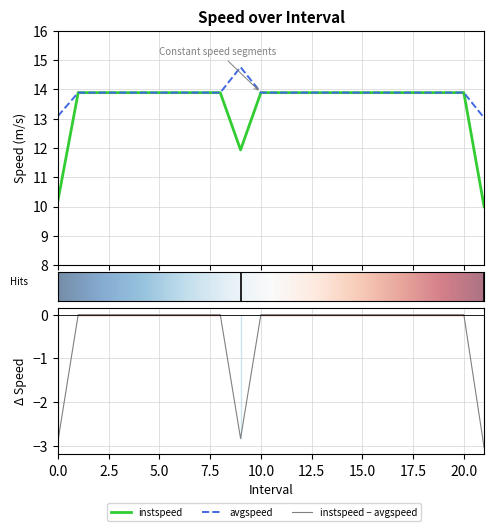

At which category is the sum across all series the highest?

1.0